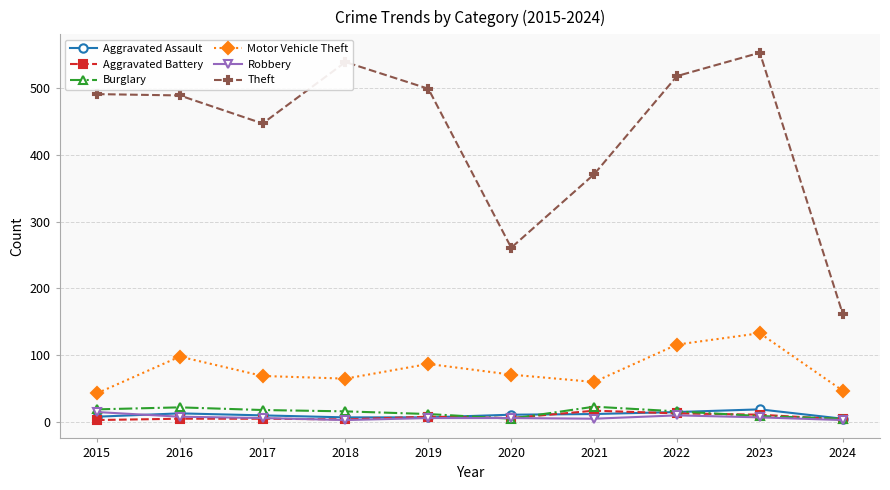

Is it true that Theft equals 289 at 2015?

False